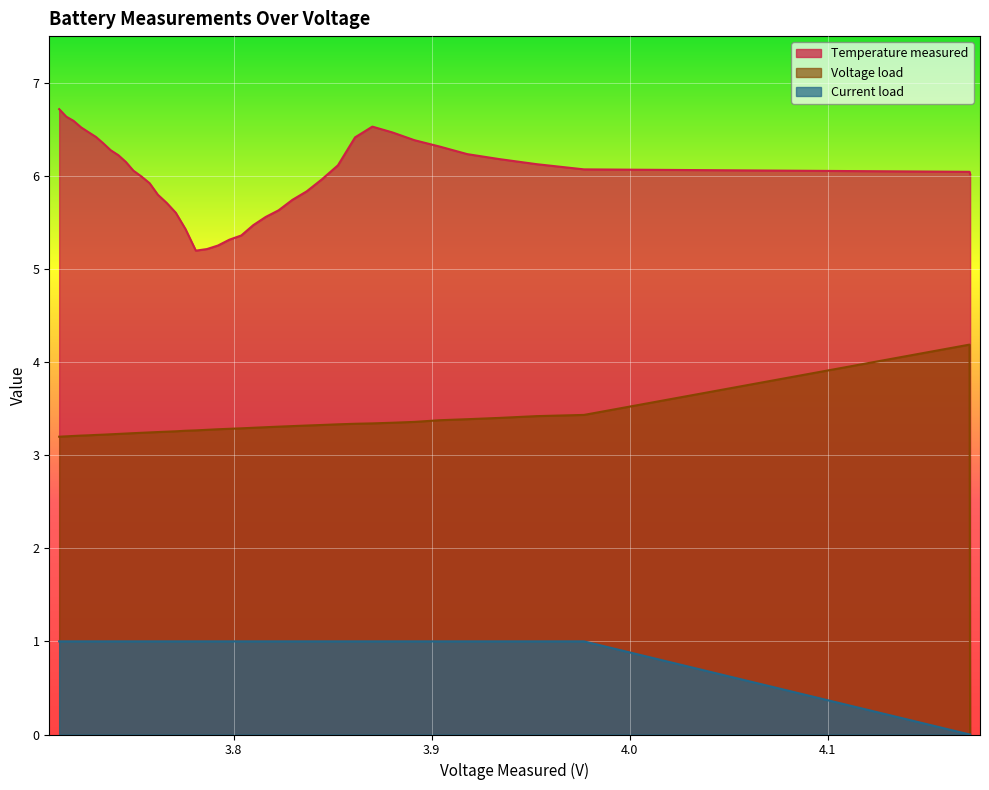

Rank the series by their maximum value, from highest to lowest.

Temperature measured, Voltage load, Current load